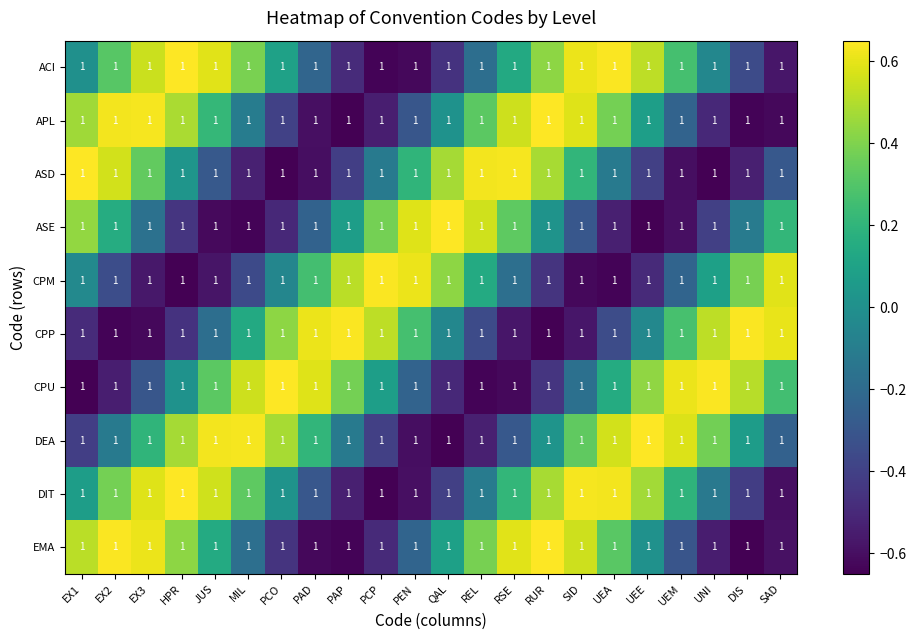

How many values in ASE are below zero?

12